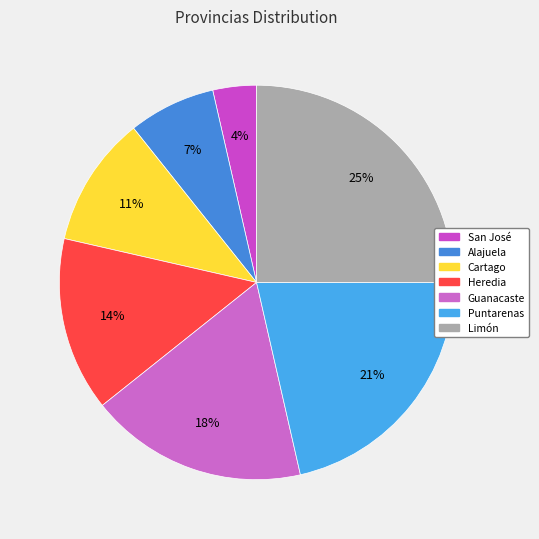

To the nearest percent, what is the average slice percentage?

14%